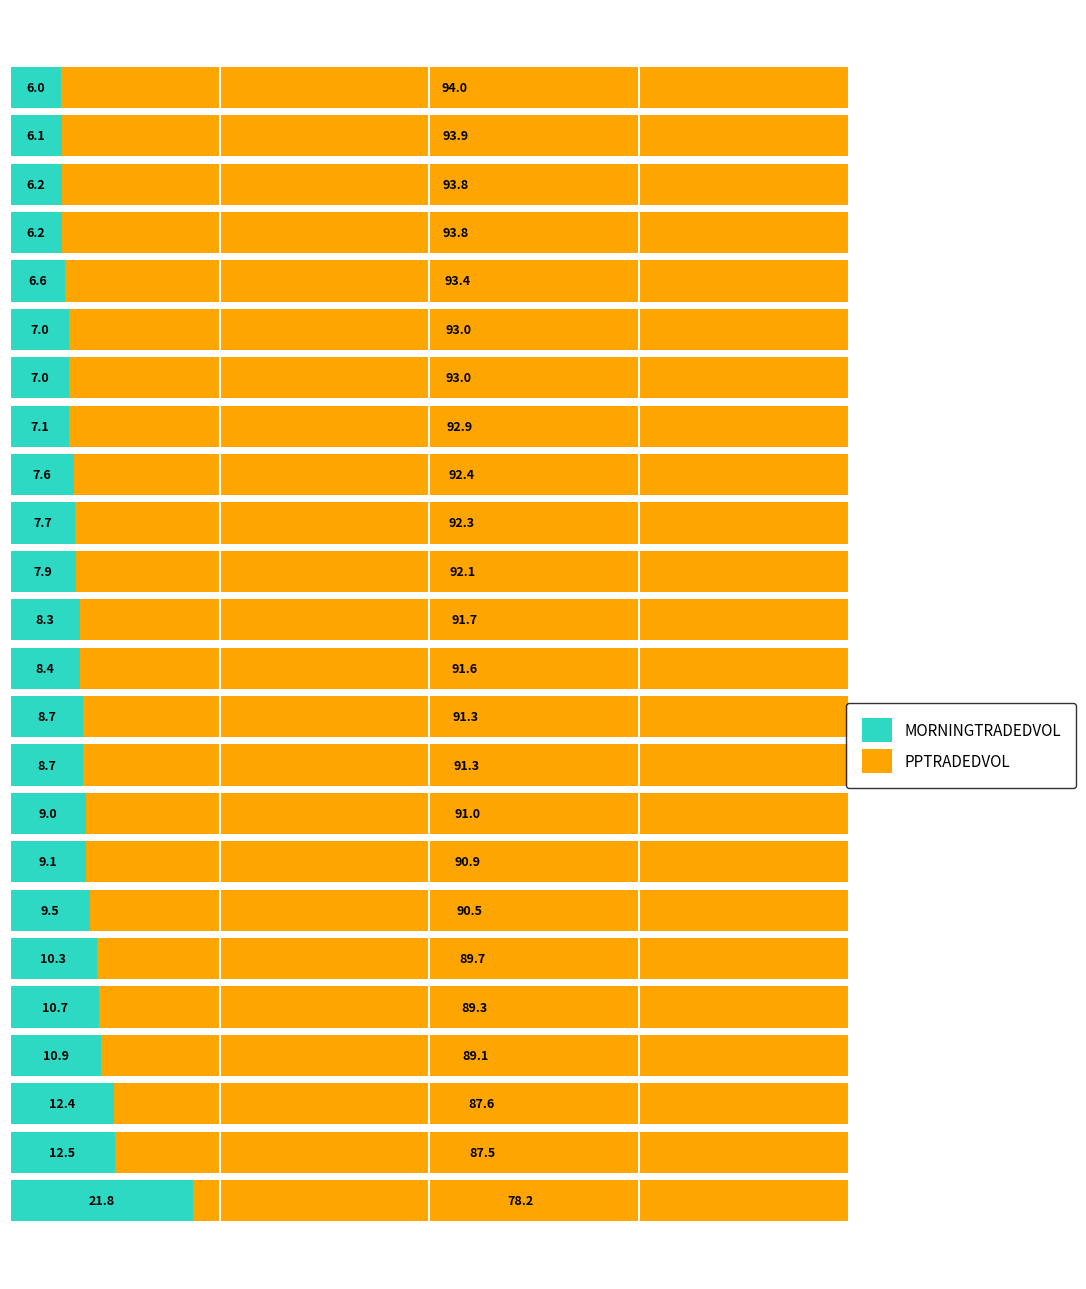

What is the highest value of the MORNINGTRADEDVOL series?

21.8